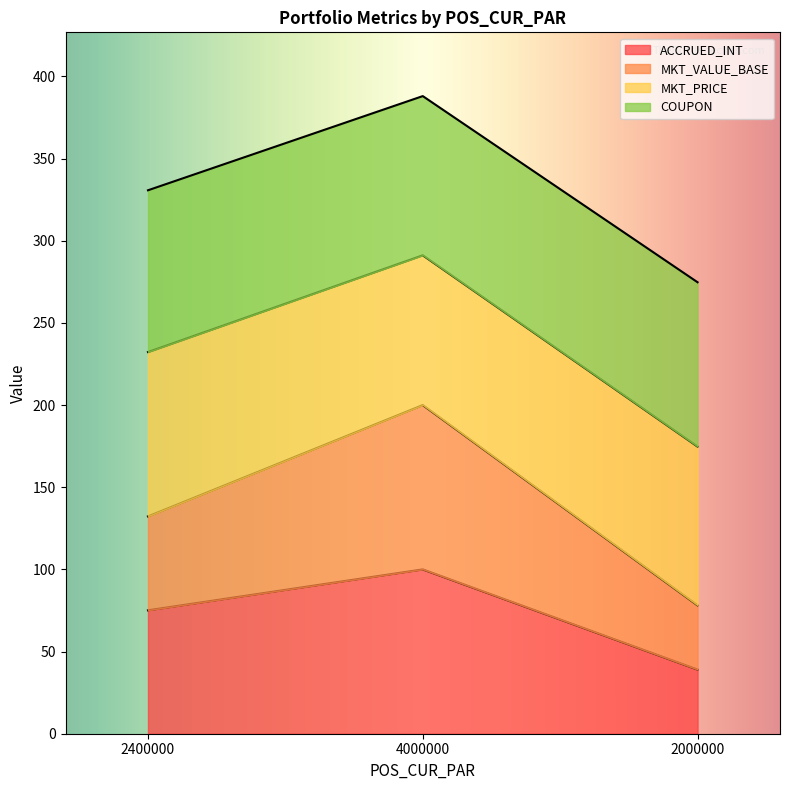

Which series changed the most between 4000000 and 2000000?

MKT_VALUE_BASE